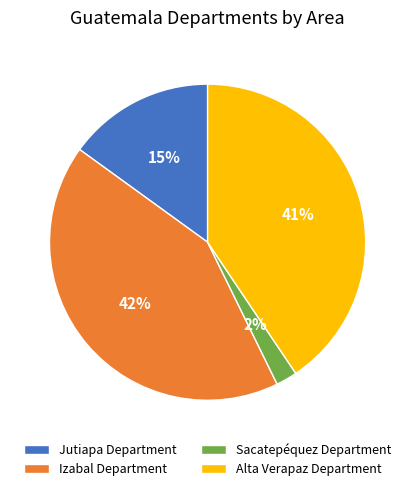

To the nearest percent, what is the combined percentage of Jutiapa Department and Izabal Department?

57%